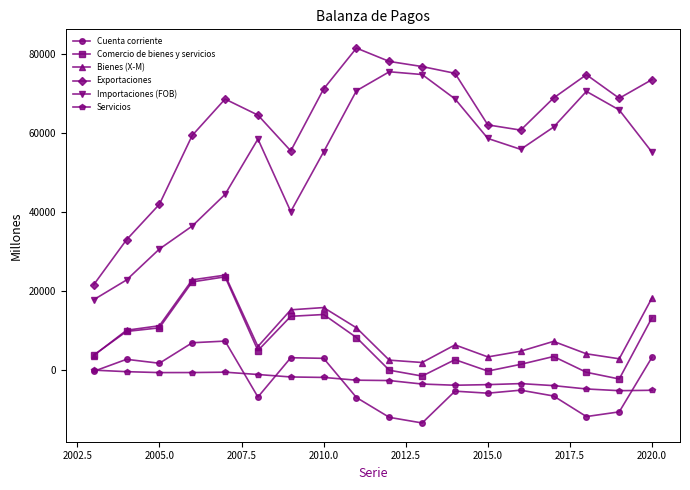

True or false: Cuenta corriente has more than 0 points higher than both neighbors.

True